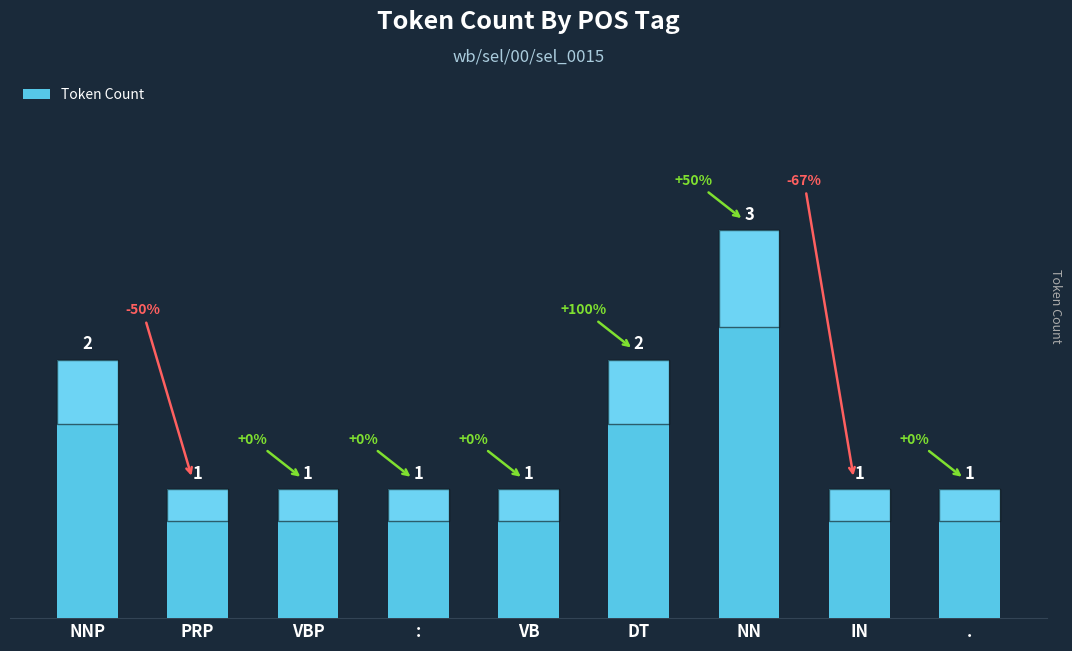

Reading left to right, extract all data points from this chart.

2	1	1	1	1	2	3	1	1